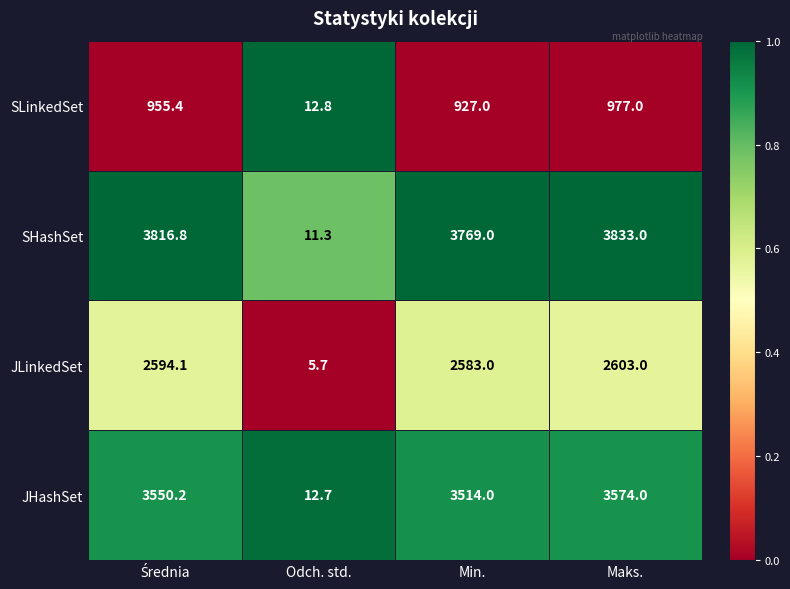

What is the difference between the highest and lowest values at Min.?

2842.0